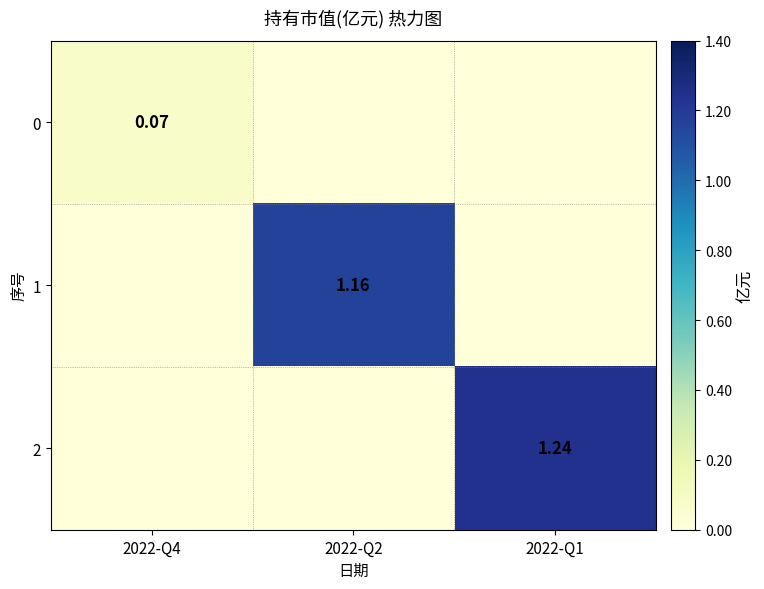

Is the value of 2 at 2022-Q1 greater than the value of 0 at 2022-Q4?

Yes